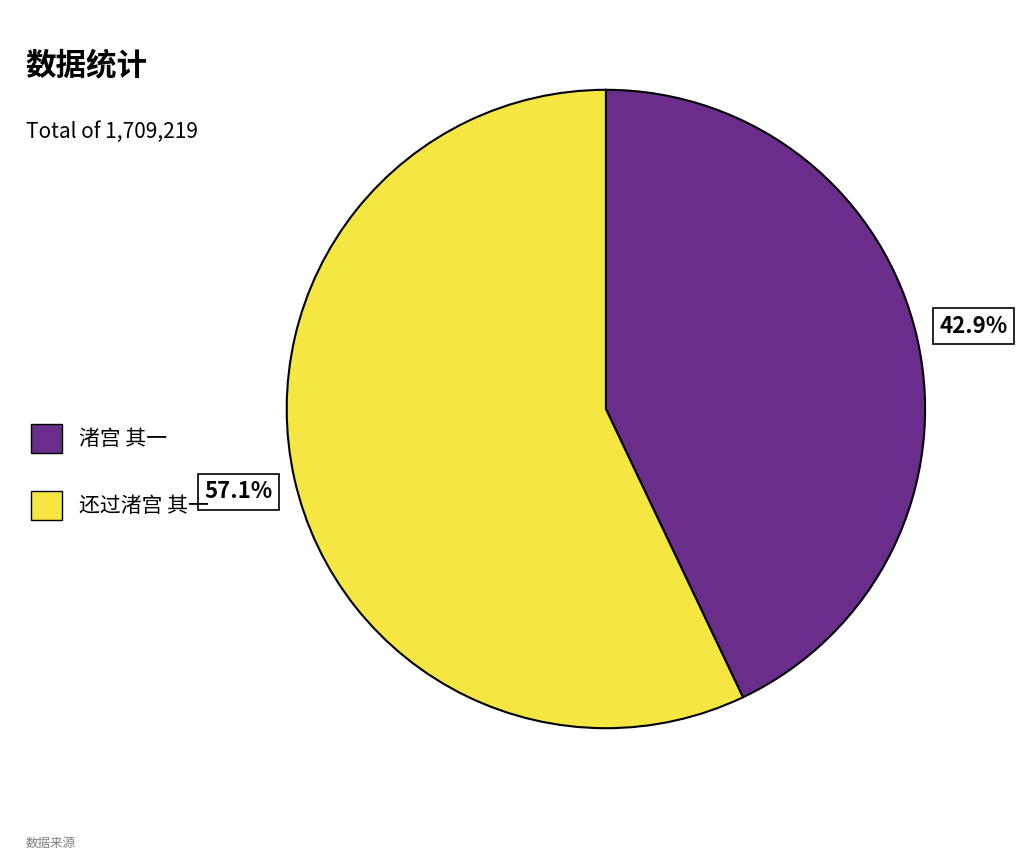

Rank the categories by value from highest to lowest.

还过渚宫 其一, 渚宫 其一